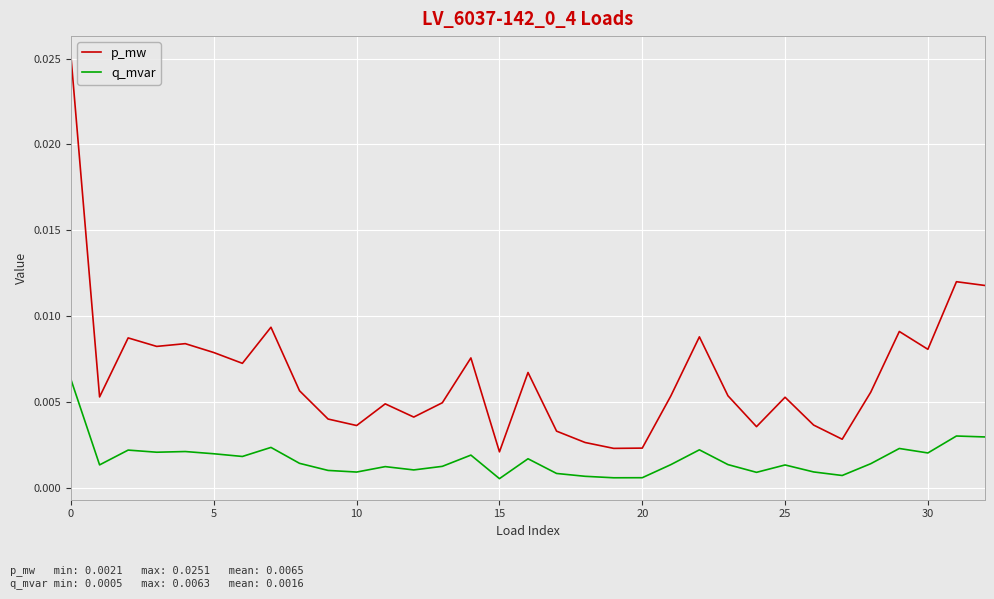

Which series has the largest total across all categories?

p_mw